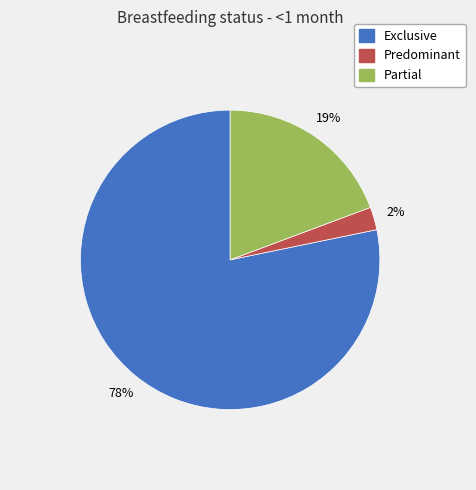

Does any single category account for the majority?

Yes